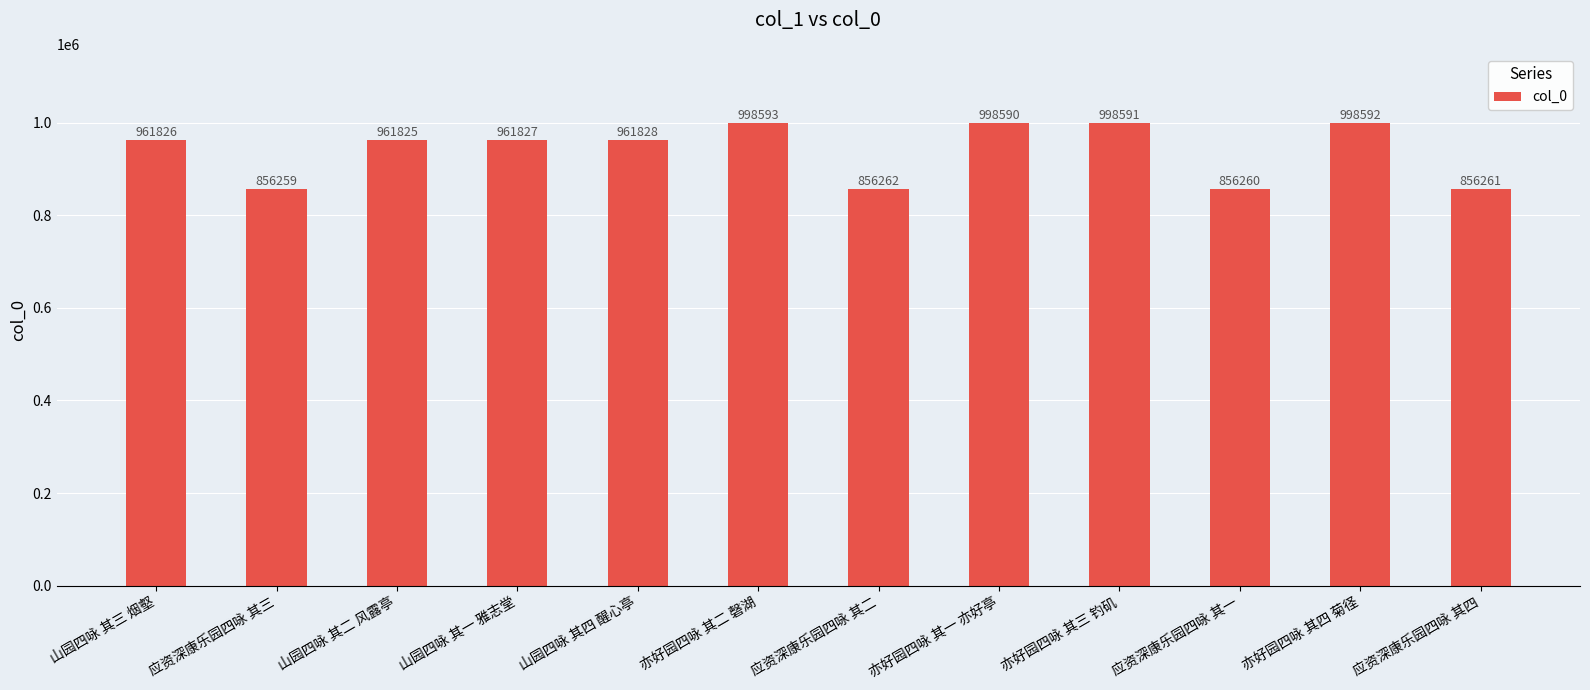

Reading left to right, what are all the values shown in this chart?

961826	856259	961825	961827	961828	998593	856262	998590	998591	856260	998592	856261